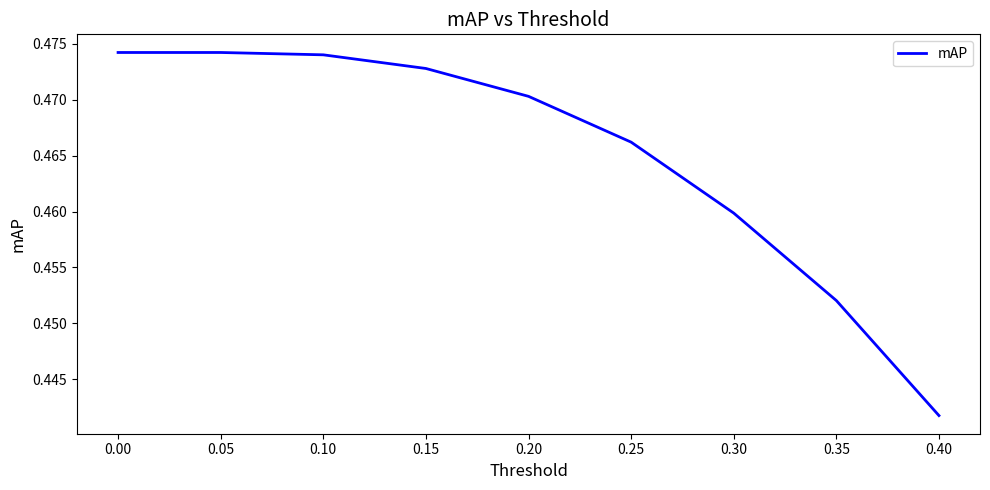

How many lines are shown in the chart?

1